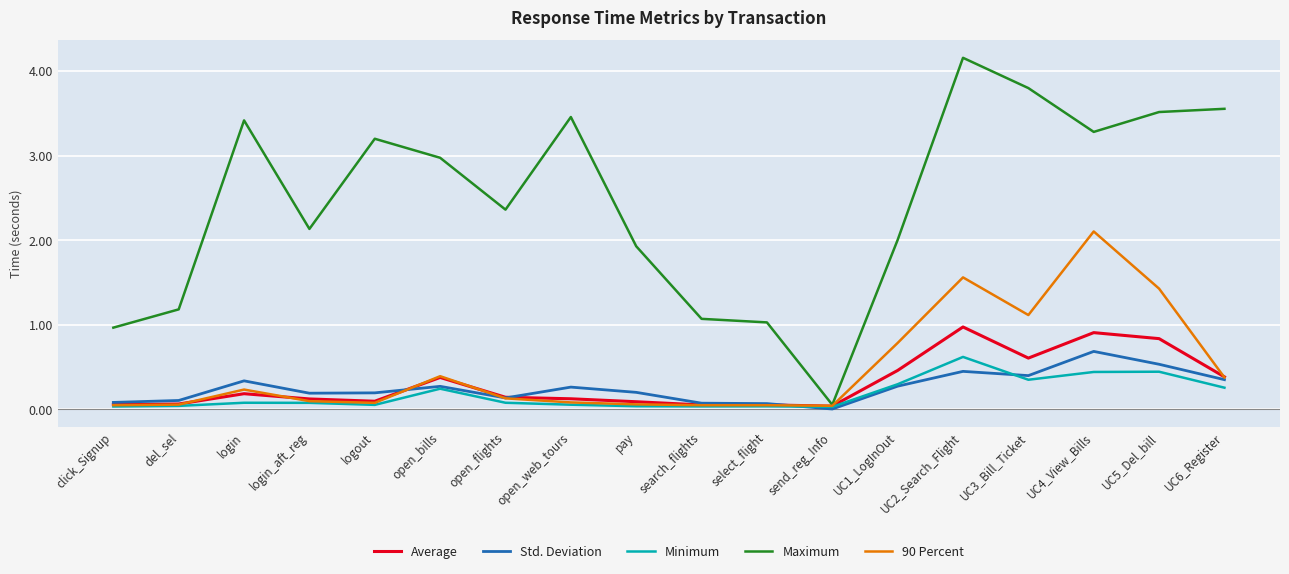

Rank the categories by Maximum value from lowest to highest.

send_reg_Info, click_Signup, select_flight, search_flights, del_sel, pay, UC1_LogInOut, login_aft_reg, open_flights, open_bills, logout, UC4_View_Bills, login, open_web_tours, UC5_Del_bill, UC6_Register, UC3_Bill_Ticket, UC2_Search_Flight